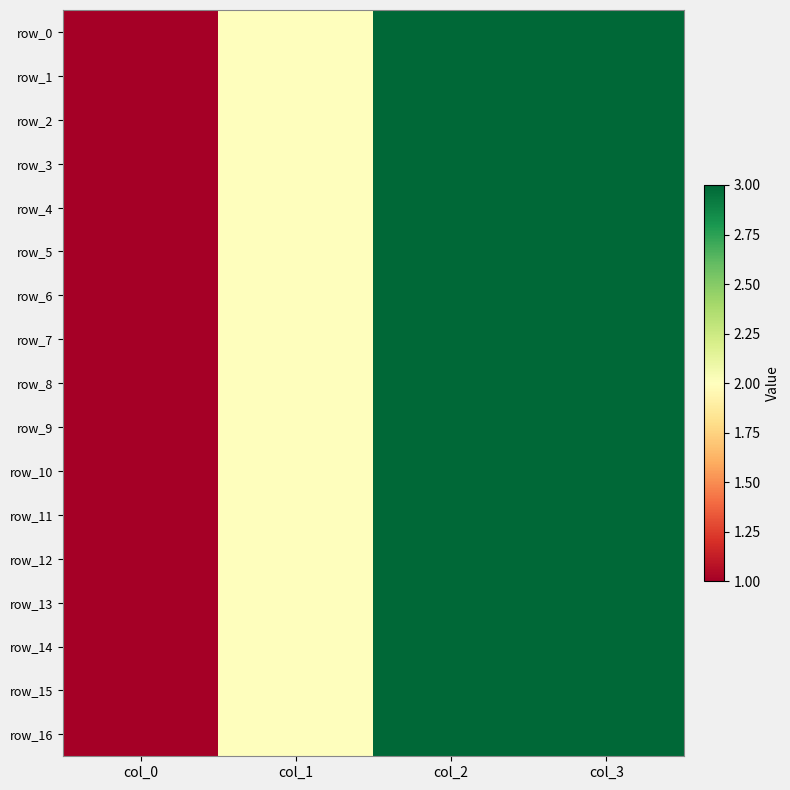

How many distinct data groups are displayed?

17